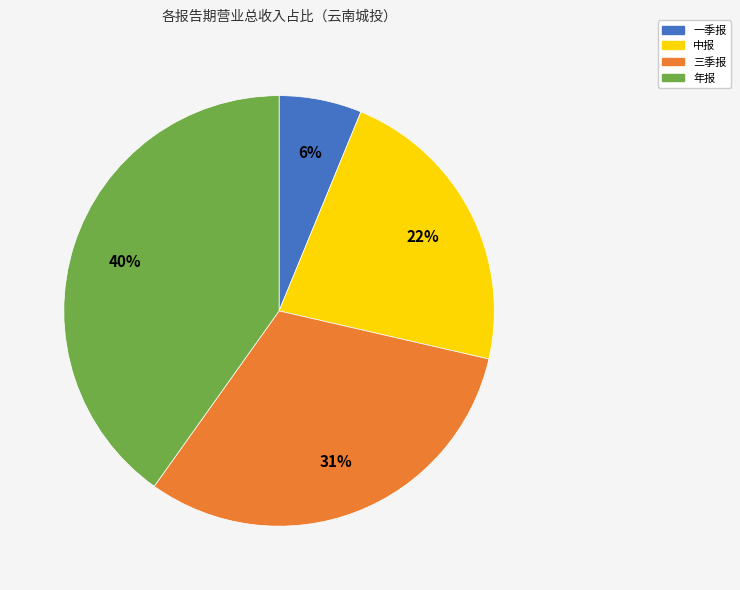

How many slices are in this pie chart?

4